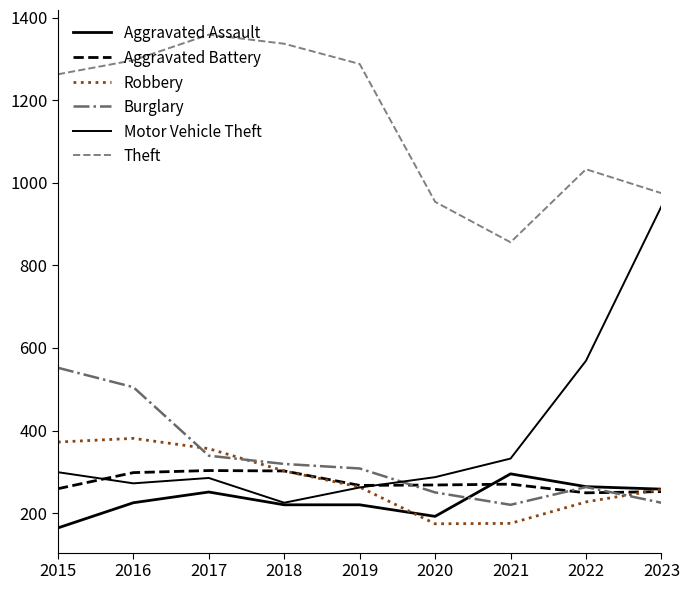

Which category has the lowest value in the Theft series?

2021